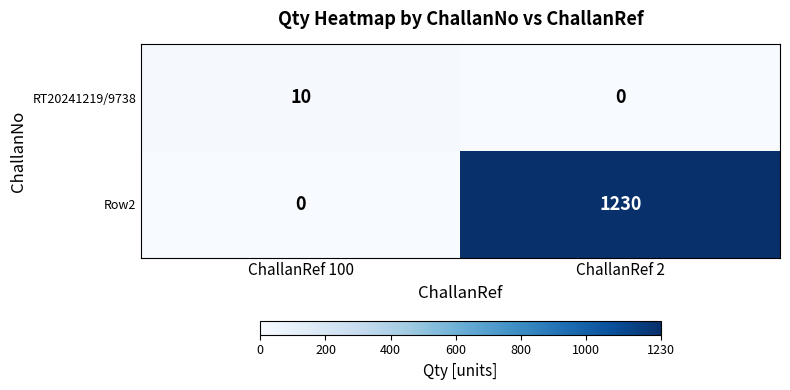

At ChallanRef 100, list the series in order from largest to smallest.

RT20241219/9738, Row2